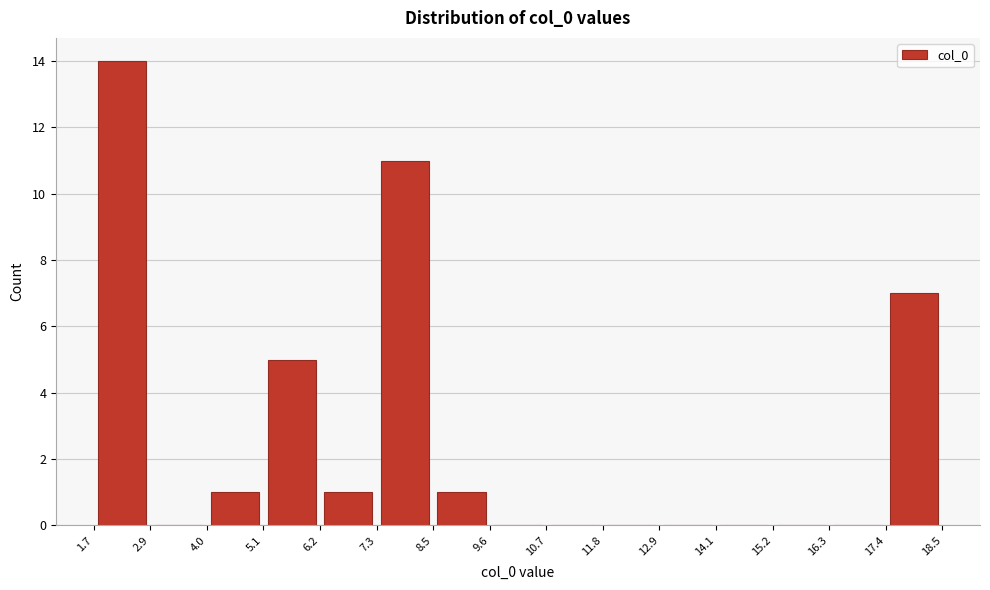

Reading left to right, list every bar in this chart as the range it spans on the x-axis followed by its height. The values are not printed on the chart, so give them approximately, as read against the axis.

1.7 to 2.9: 14
2.9 to 4.0: 0
4.0 to 5.1: 1
5.1 to 6.2: 5
6.2 to 7.3: 1
7.3 to 8.5: 11
8.5 to 9.6: 1
9.6 to 10.7: 0
10.7 to 11.8: 0
11.8 to 12.9: 0
12.9 to 14.1: 0
14.1 to 15.2: 0
15.2 to 16.3: 0
16.3 to 17.4: 0
17.4 to 18.5: 7